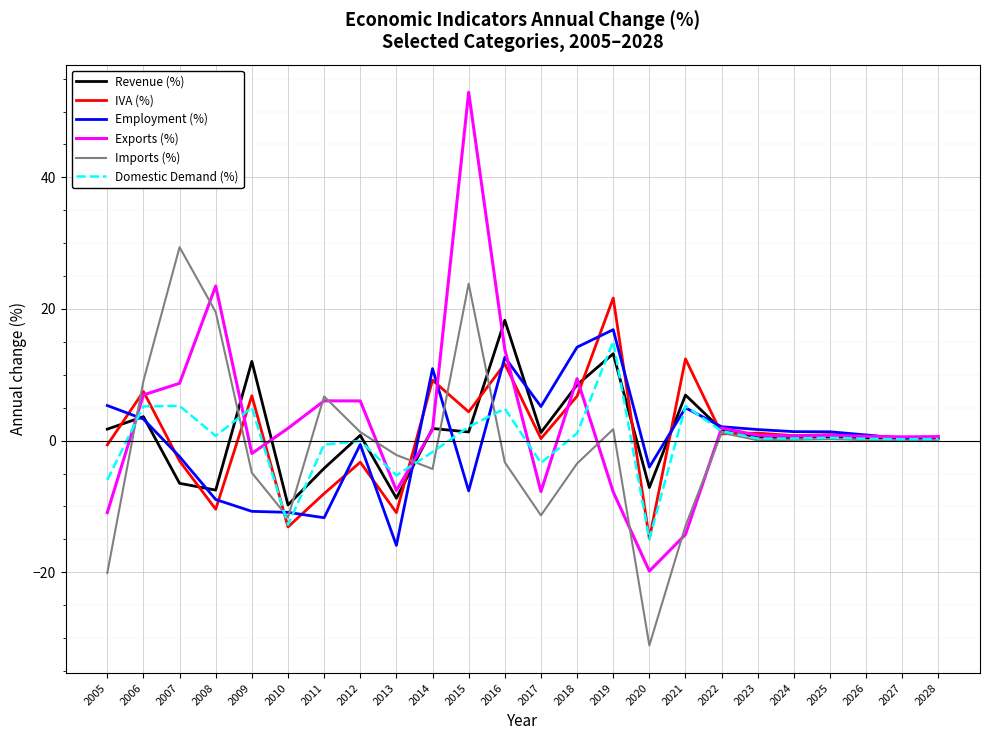

What is the total value across all series at 2021?

2.4